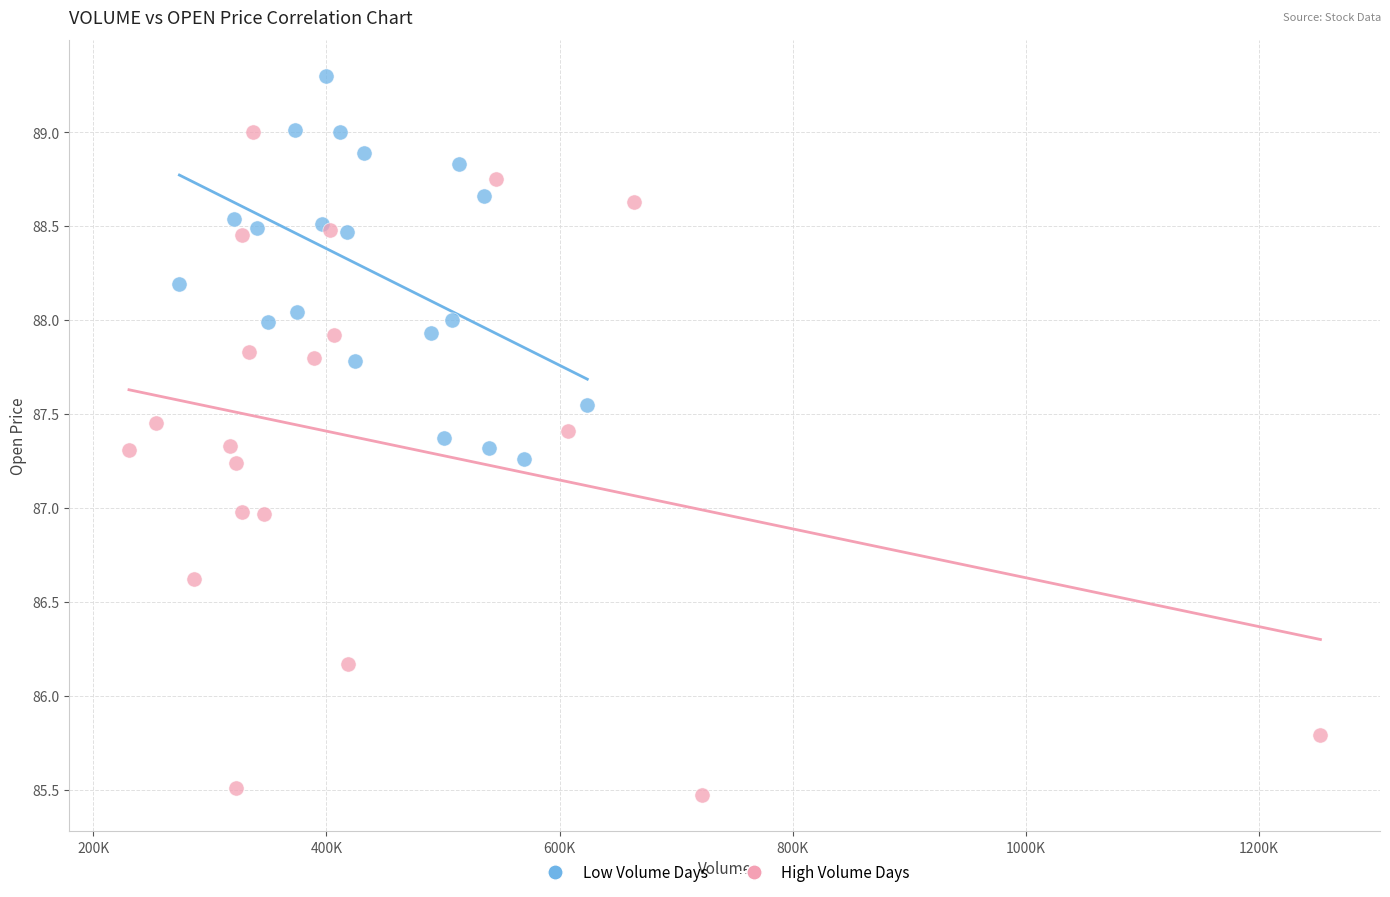

Which series reaches the maximum Y coordinate?

Low Volume Days